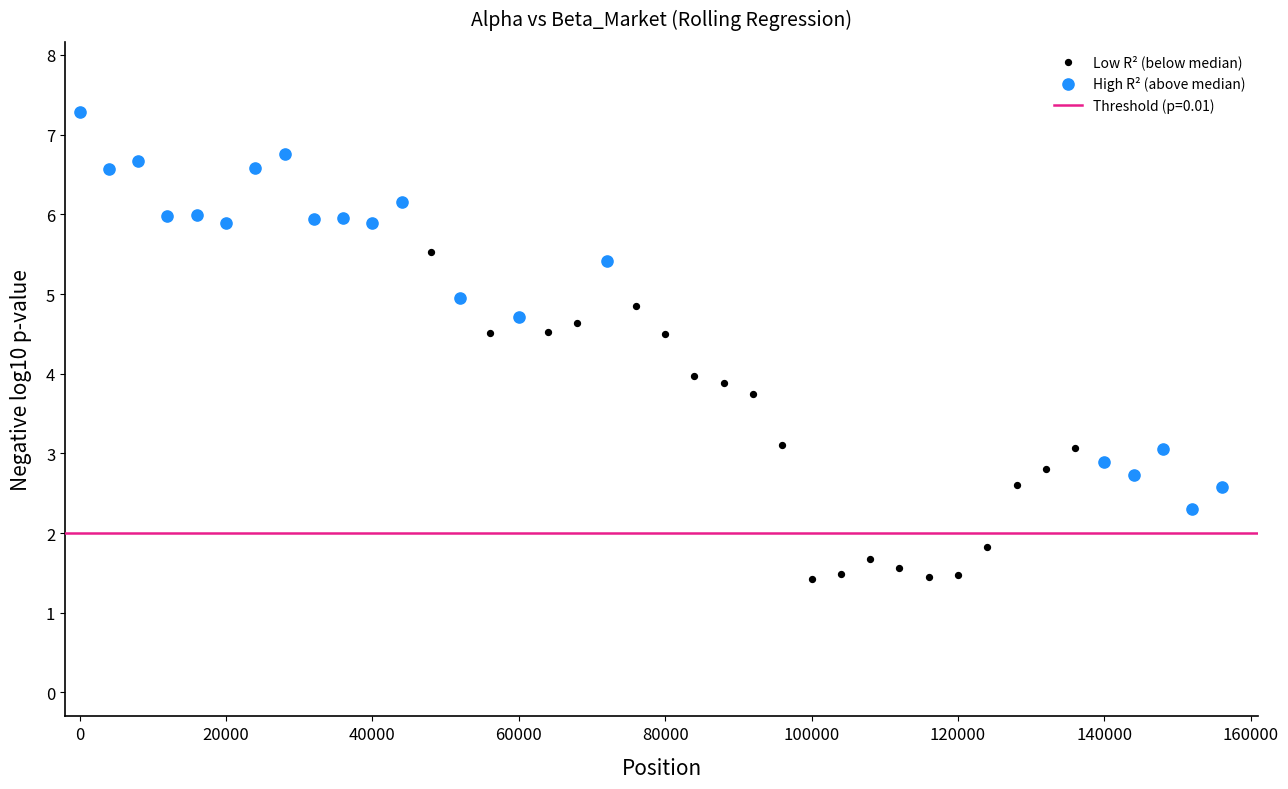

Which series has the widest spread of Y values?

High R² (above median)